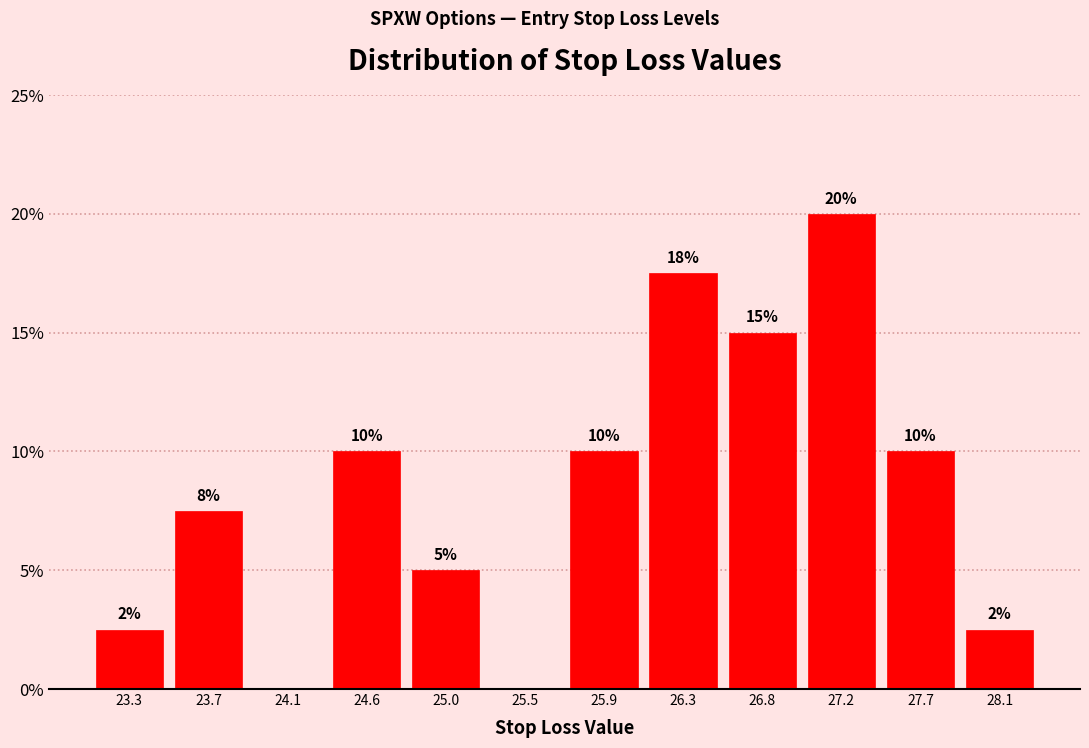

Over which range of the x-axis is the bar tallest?

27.00 to 27.44